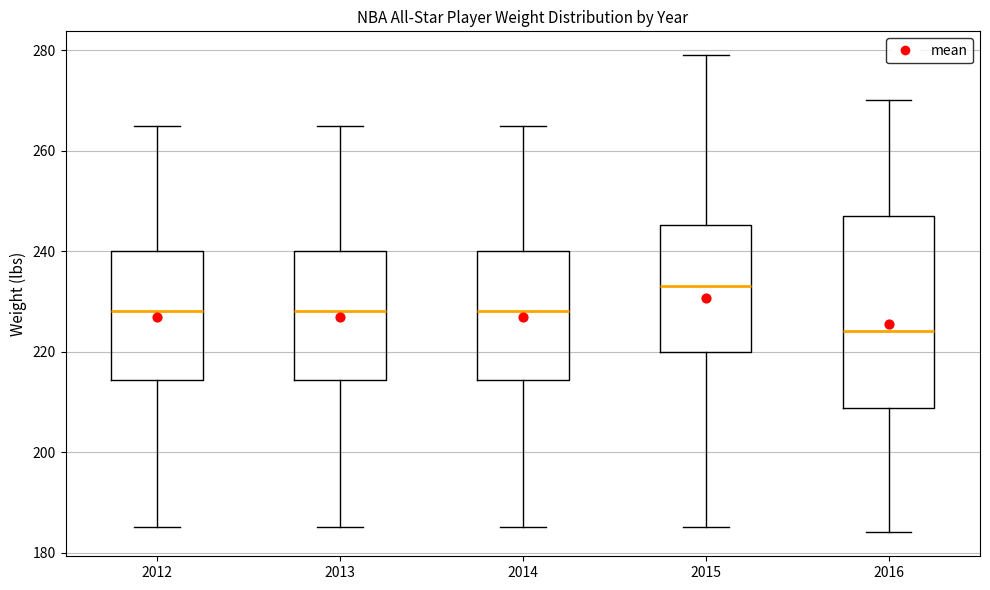

Which box is the tallest, from its lower edge to its upper edge?

2016